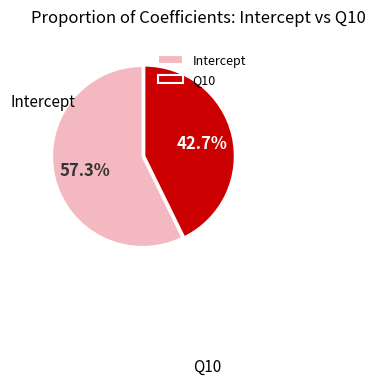

To the nearest percent, what is the combined percentage of Intercept and Q10?

100%